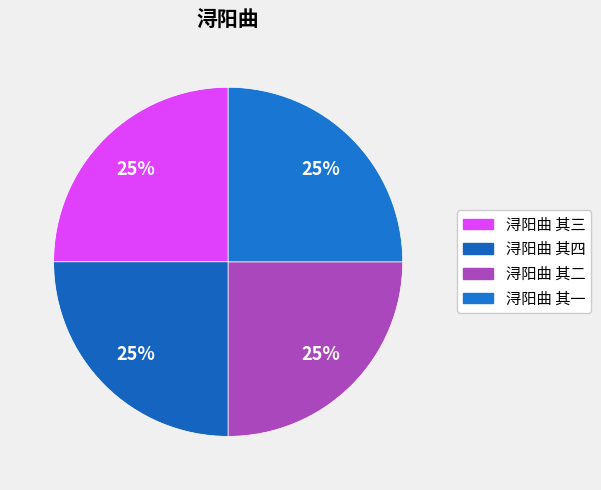

Count the number of slices in the pie.

4